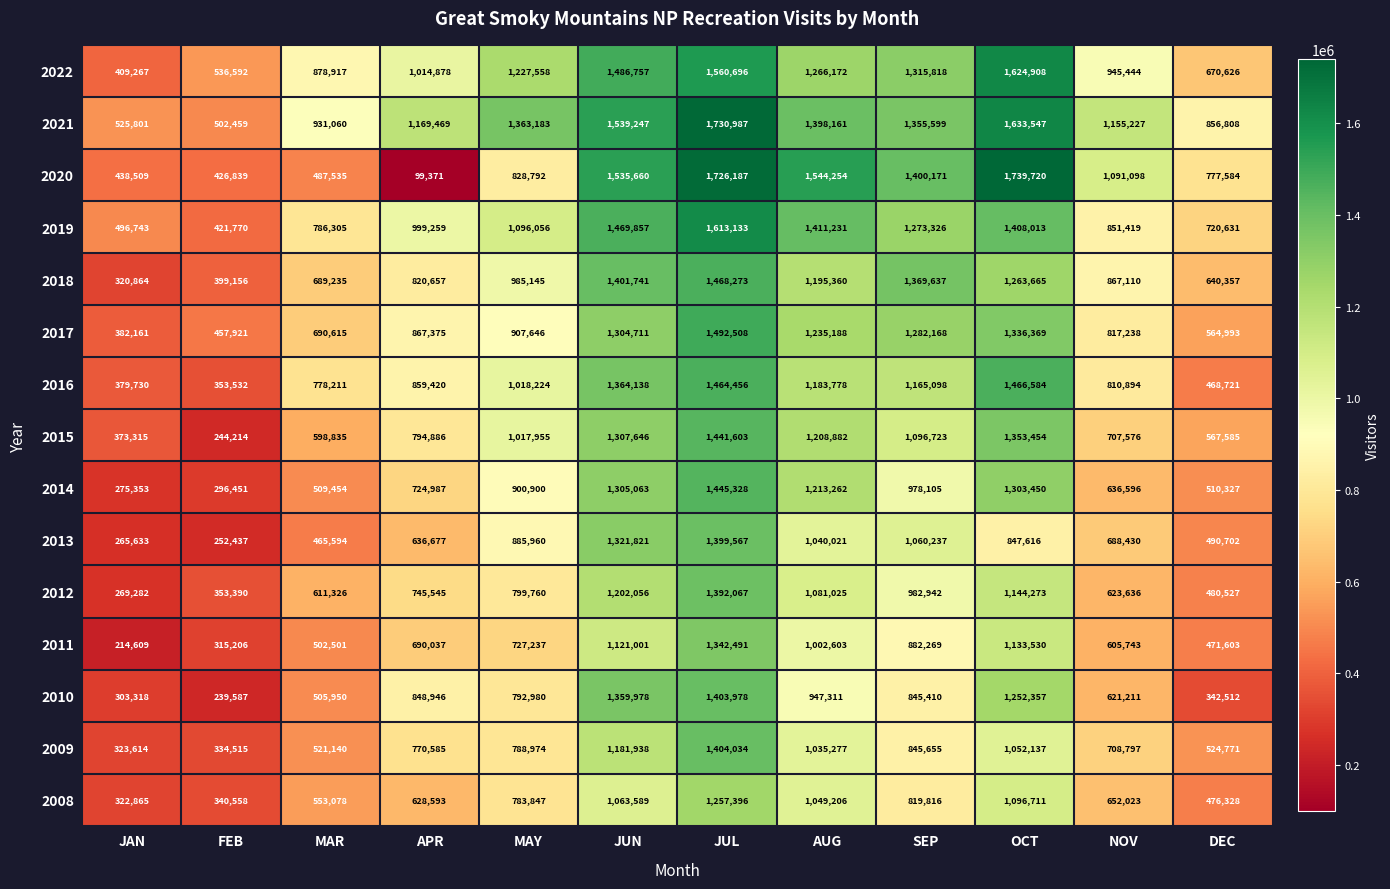

What is the sum of the 2012 values at MAR and FEB?

964716